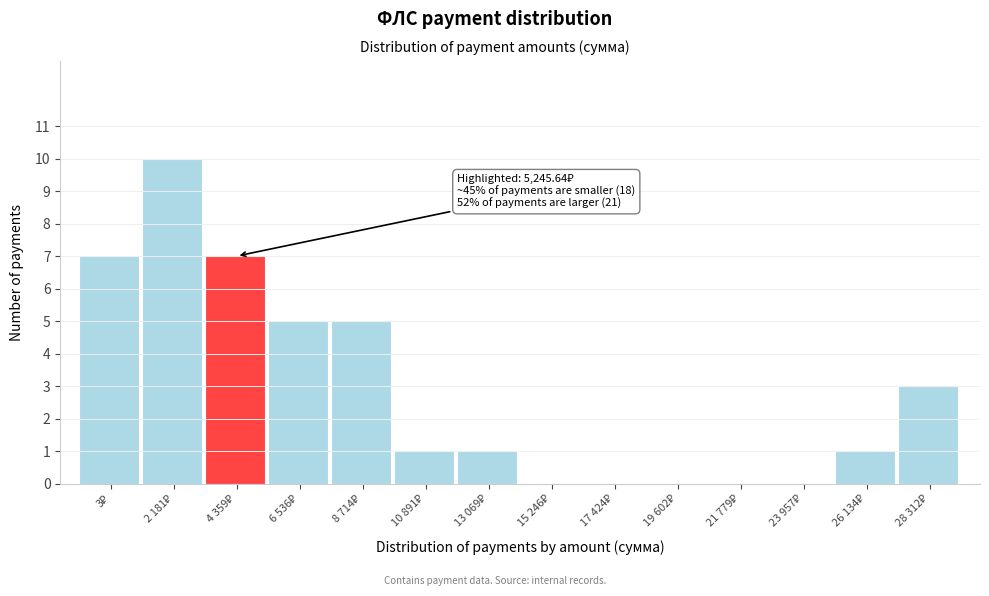

What is the greatest value displayed?

10